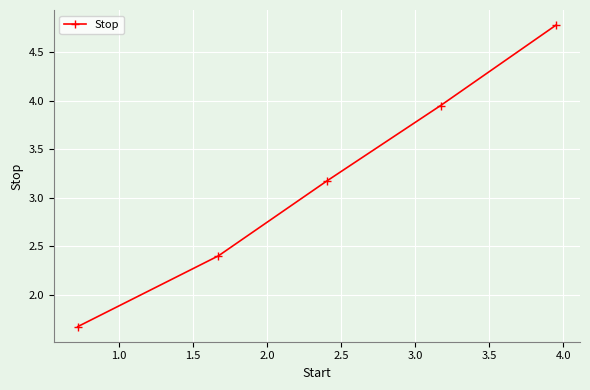

What is the sum of all values?

16.0